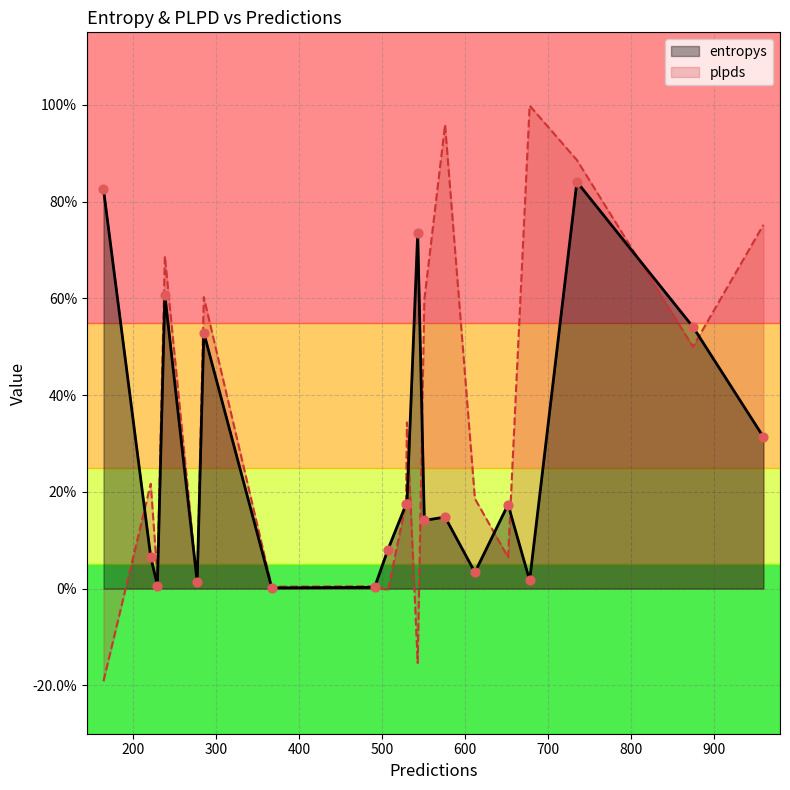

Which series has the largest total across all categories?

plpds